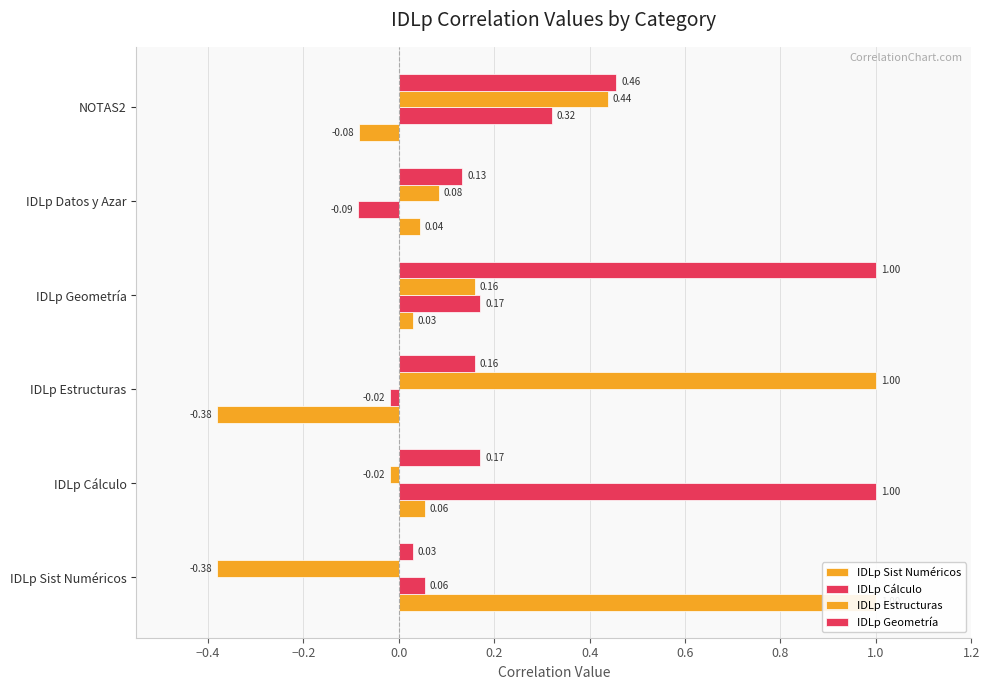

What are all the series names shown in the legend?

IDLp Sist Numéricos, IDLp Cálculo, IDLp Estructuras, IDLp Geometría